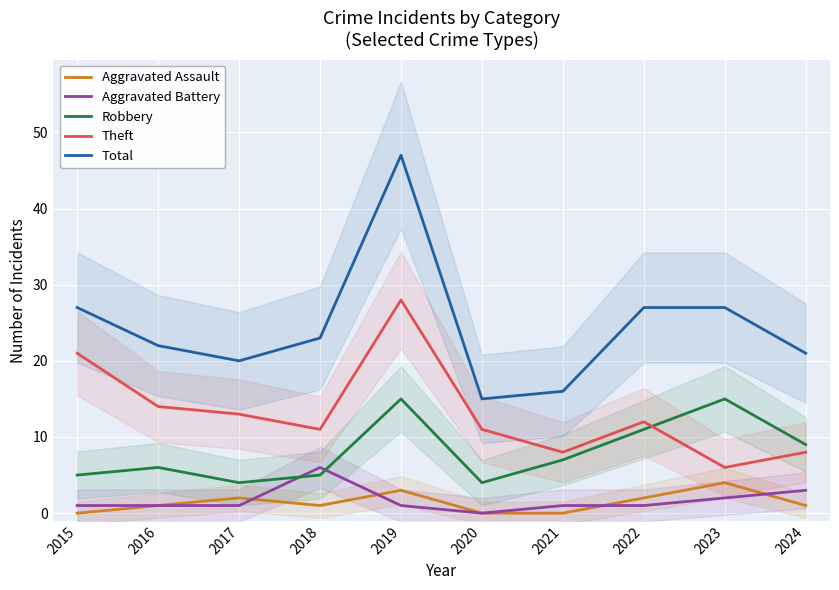

What is the spread (max minus min) of values at 2017?

19